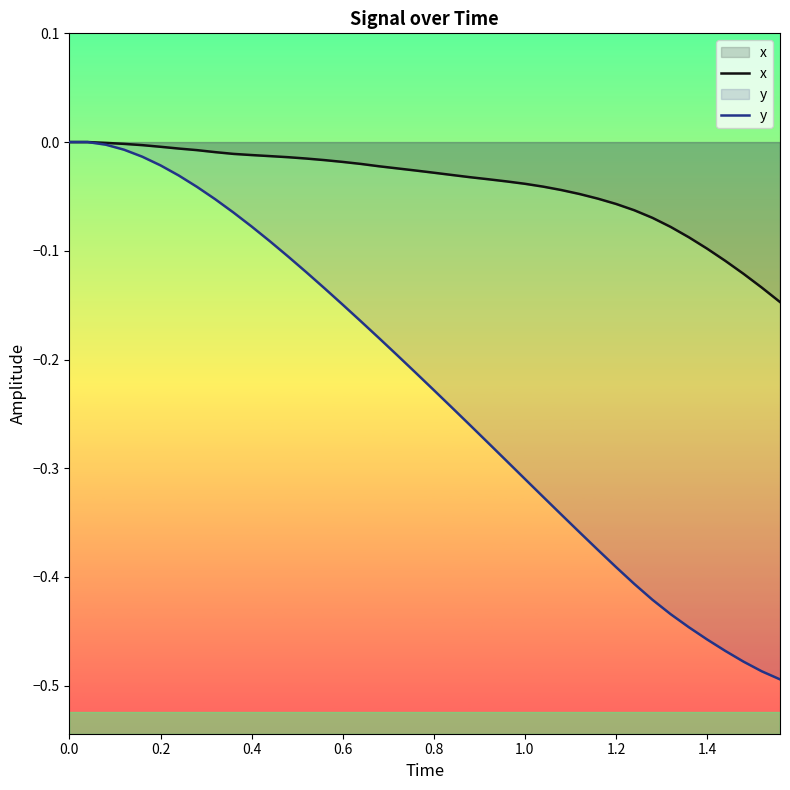

Which series changed the most between 0.0 and 1.4?

y